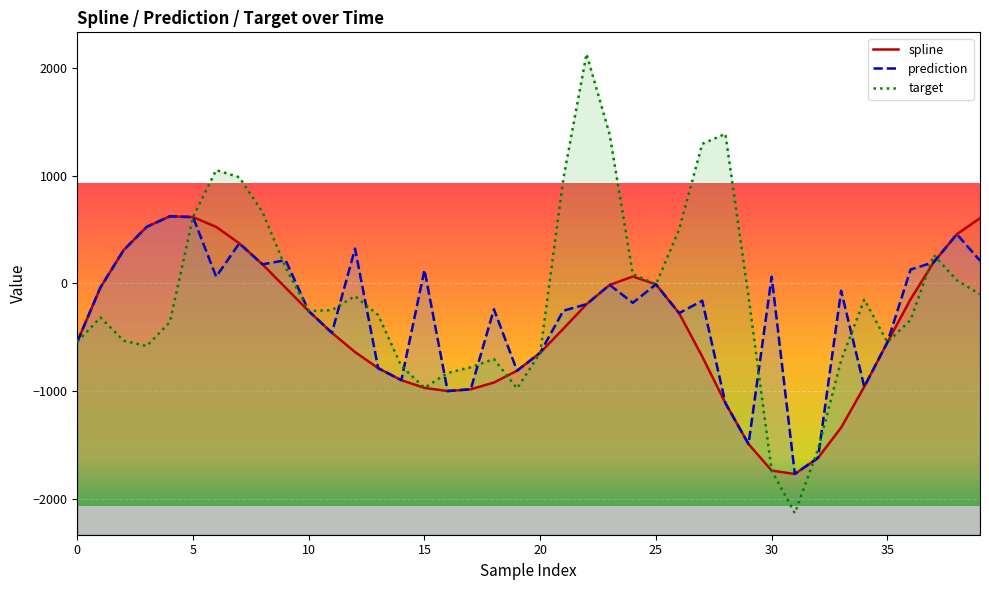

What is the difference between the maximum and minimum values in the spline series?

2392.3